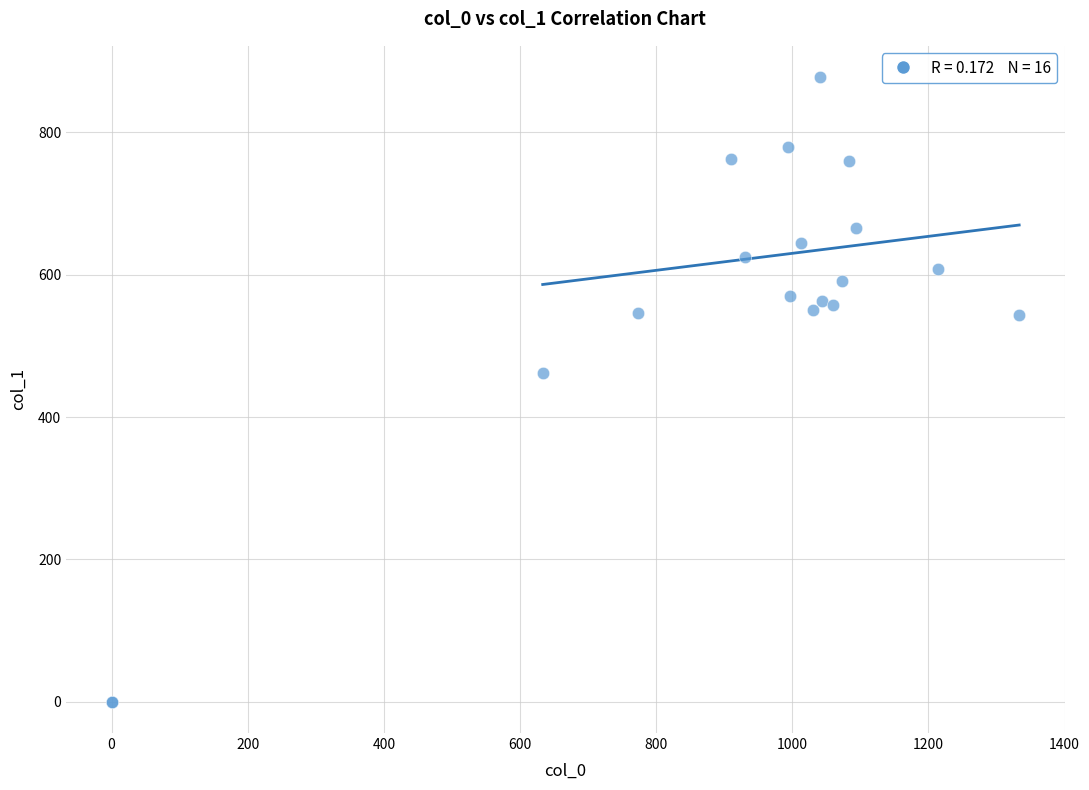

What Y value in the scatter plot is closest to 438?

462.4